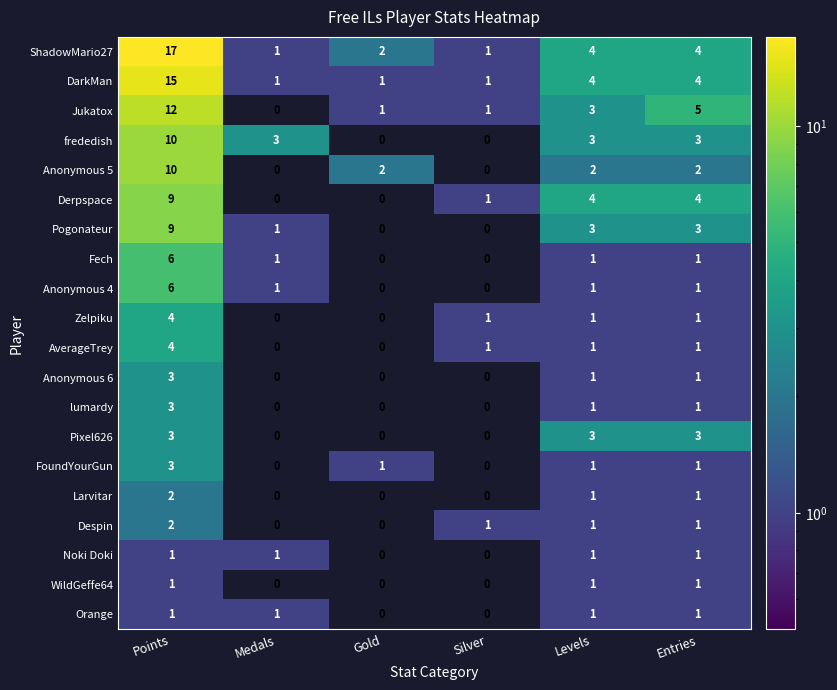

What is the total value across all series at Levels?

38